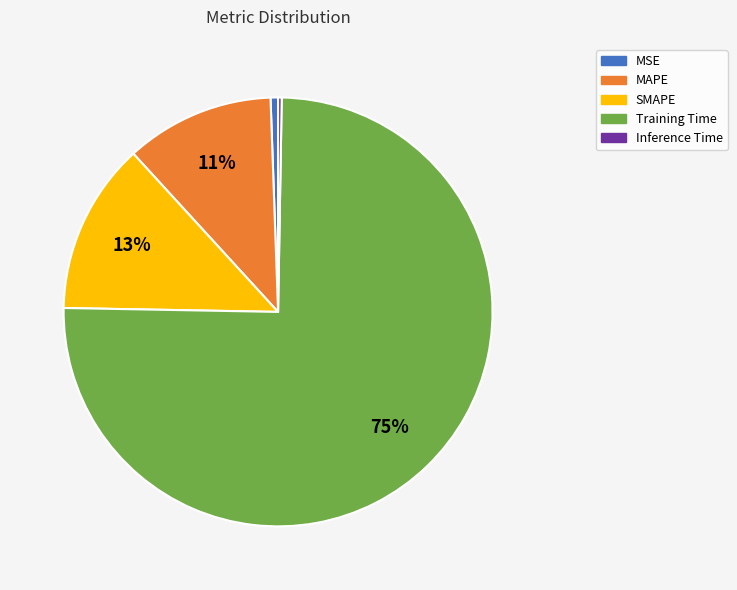

The Training Time slice represents 85% of the pie. True or false?

False